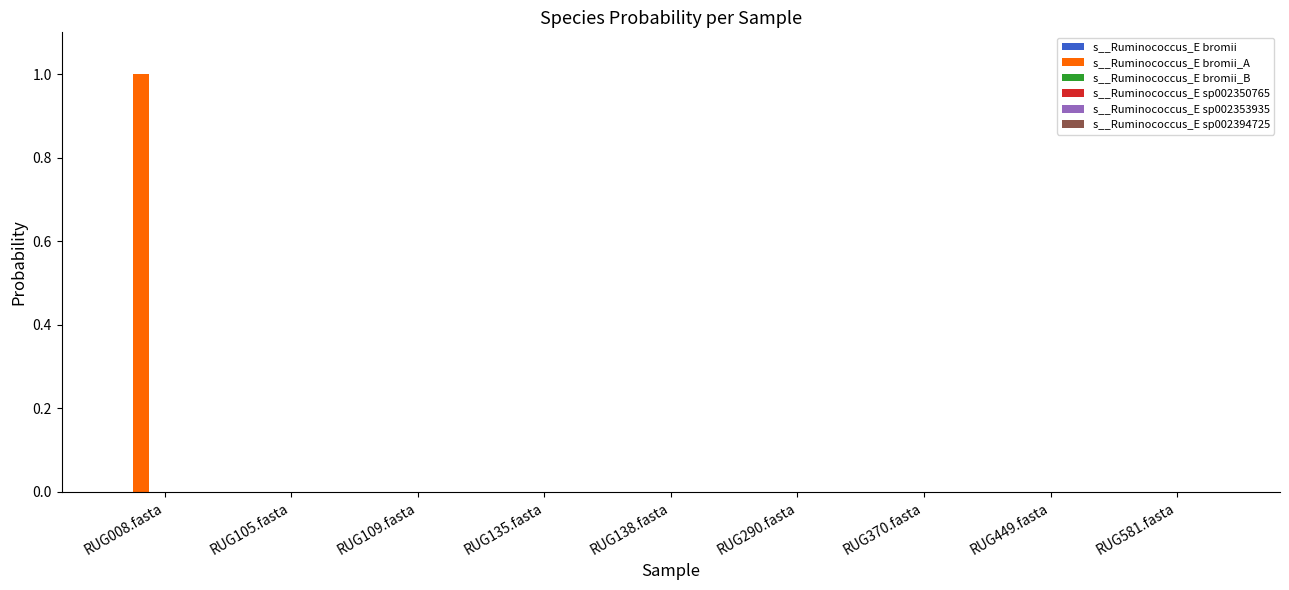

What is the maximum value shown in the chart?

1.0